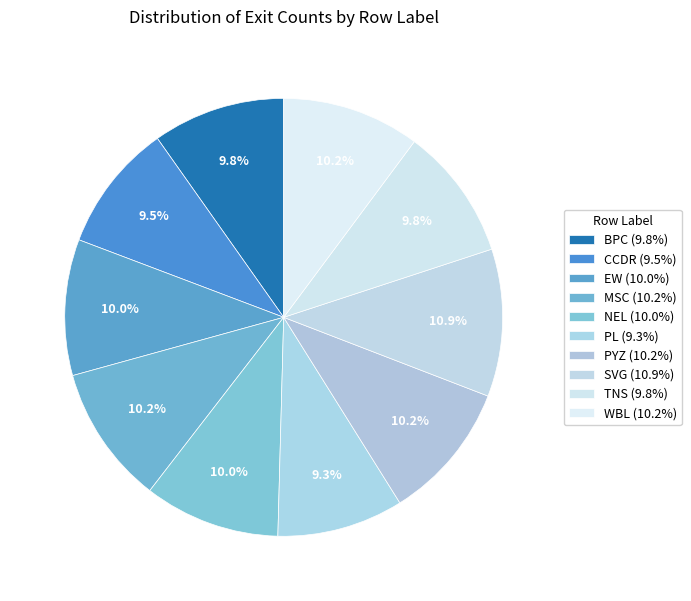

To the nearest percent, what portion does EW represent?

10%